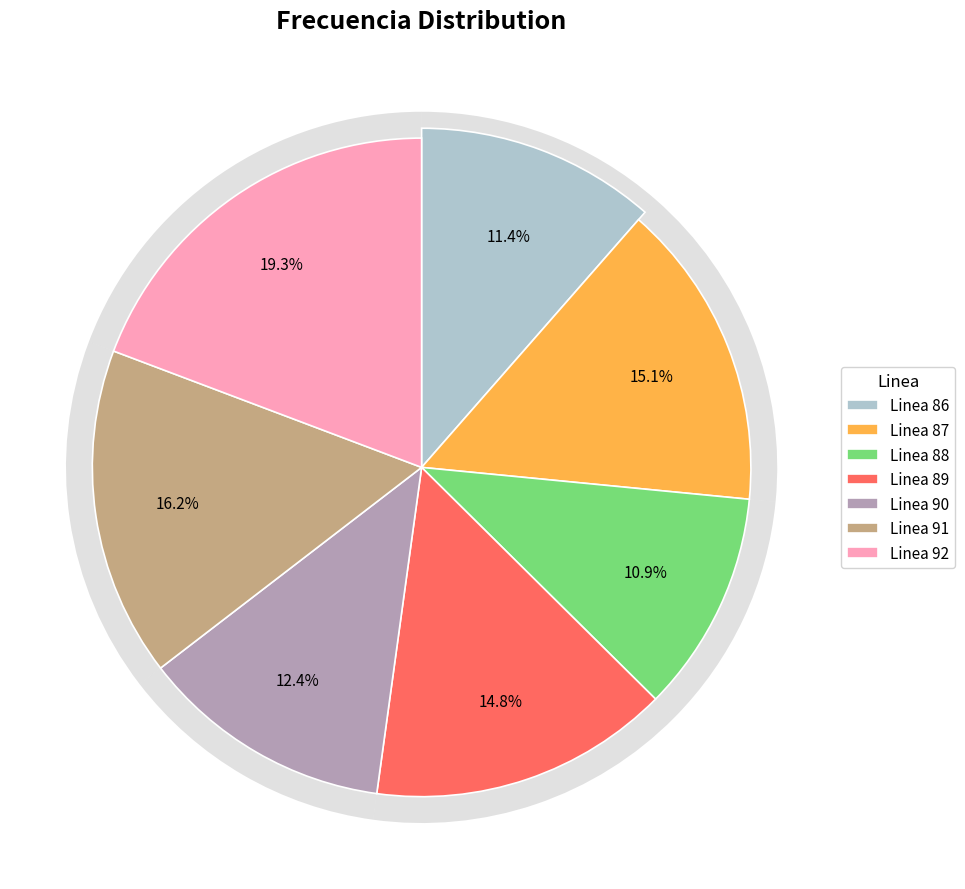

To the nearest percent, what portion does Linea 92 represent?

19%